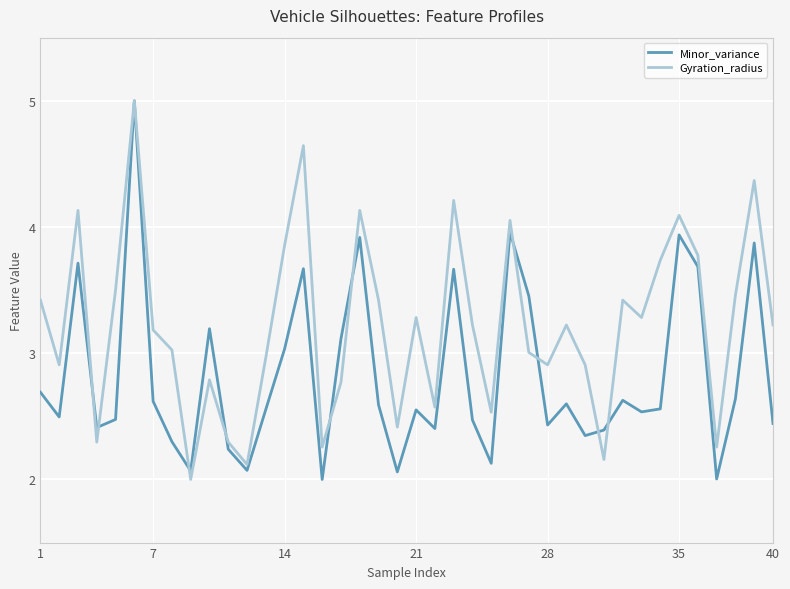

What is the average value of the Gyration_radius series?

3.2